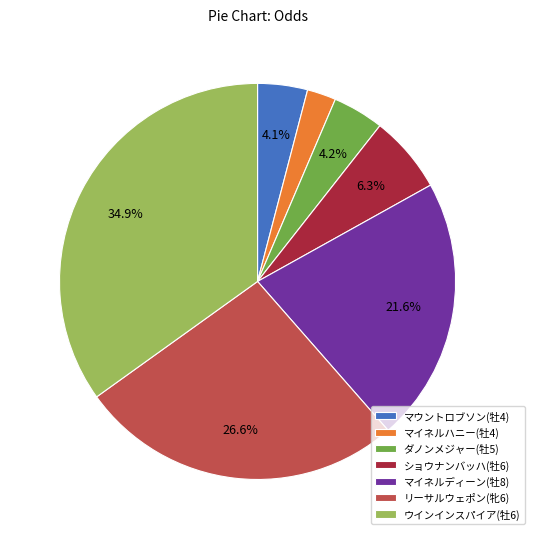

What is the ratio of the value at マイネルディーン(牡8) to the value at ショウナンバッハ(牡6)?

3.4